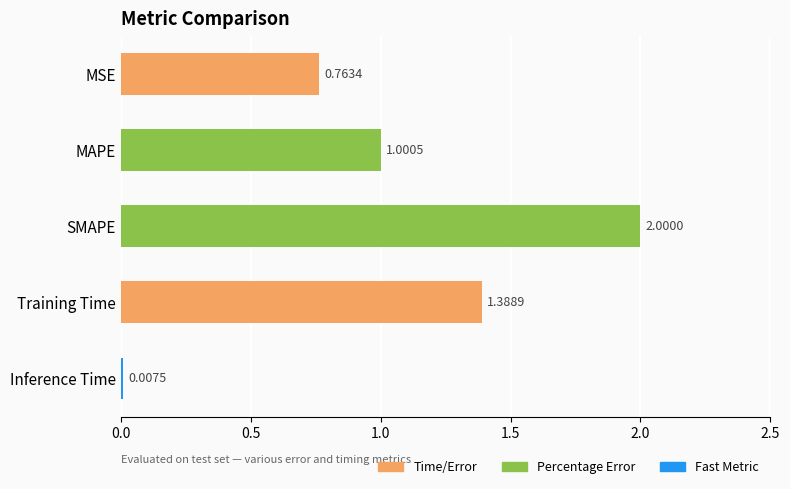

Where is the data nearest to the value 1?

MAPE